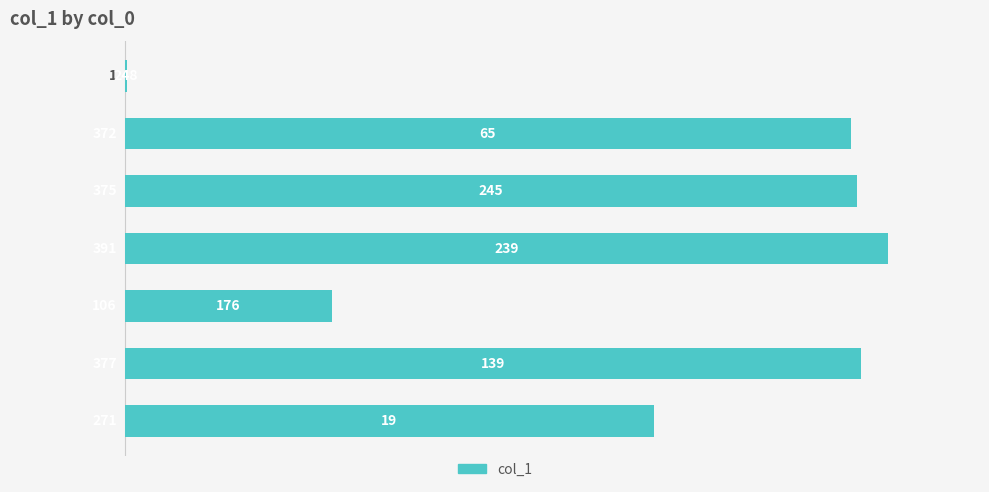

What is the maximum value shown in the chart?

391